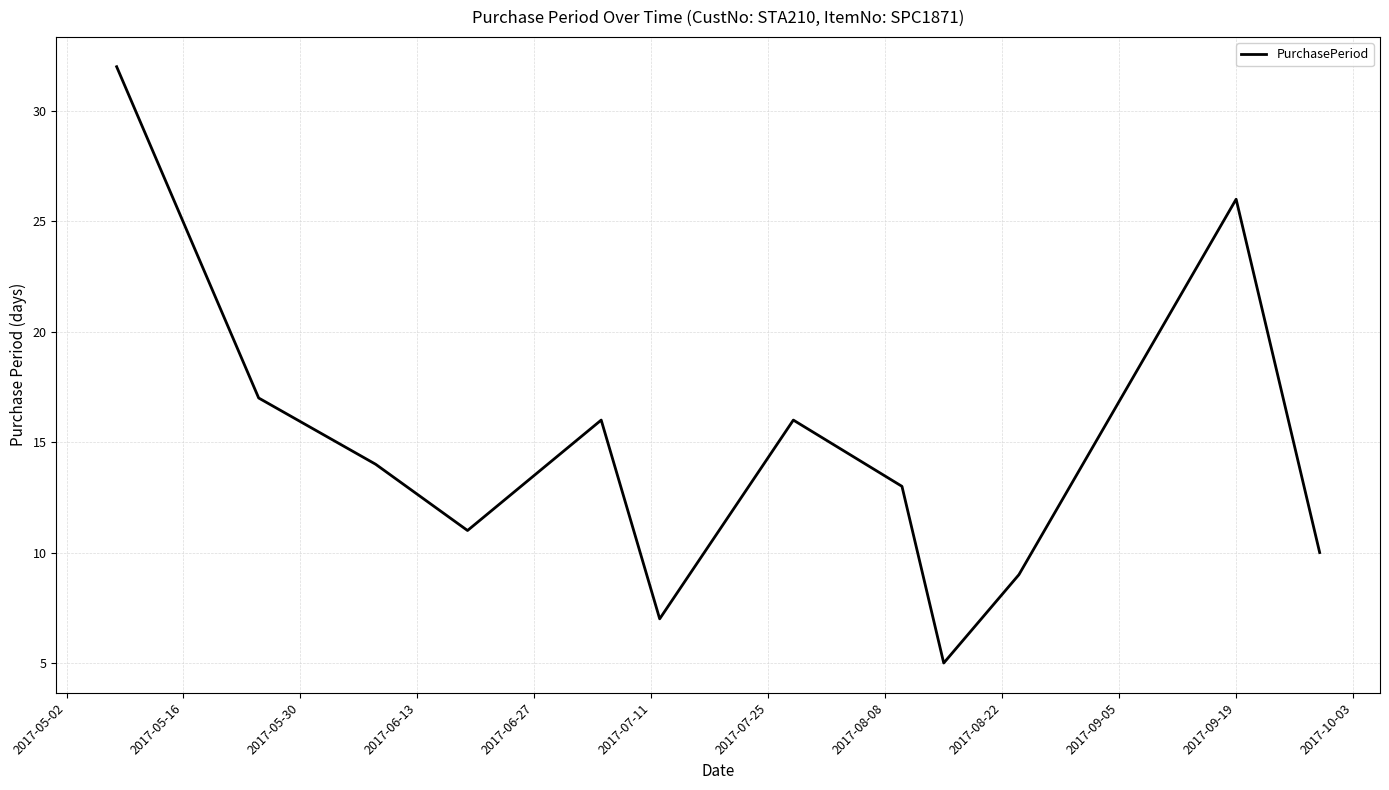

What is the greatest value displayed?

32